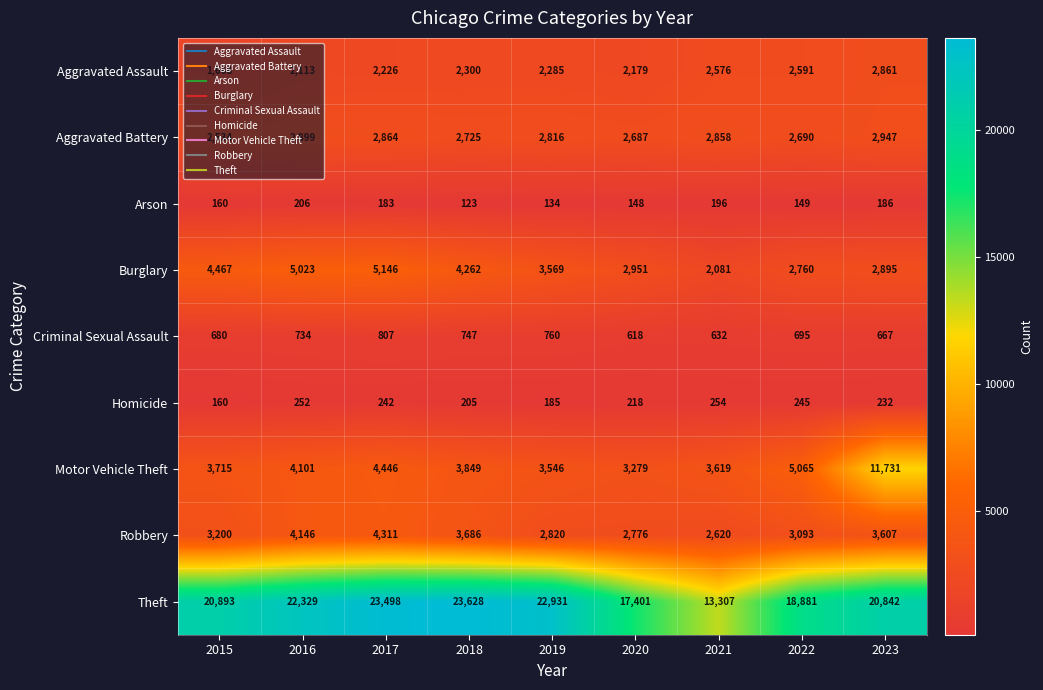

Count the number of categories in the chart.

9